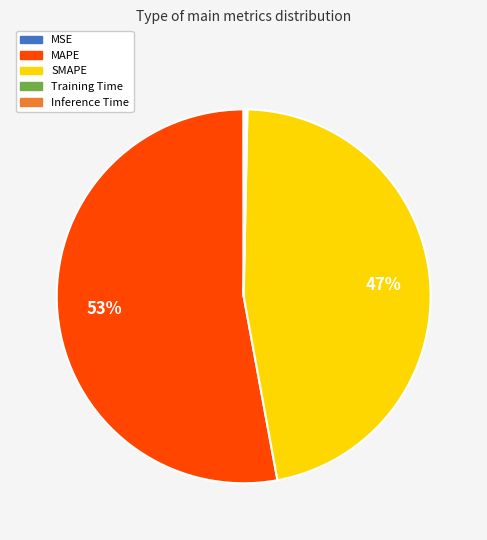

Which category has the biggest portion of the pie?

MAPE